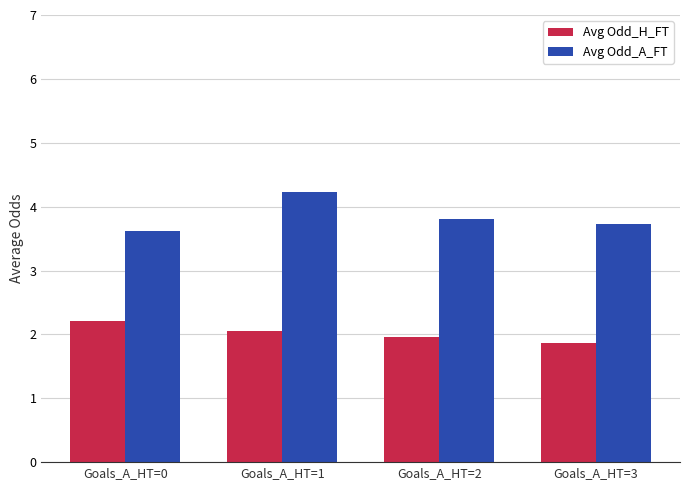

What is the value of the Avg Odd_H_FT bar at the 2nd from the left?

2.1